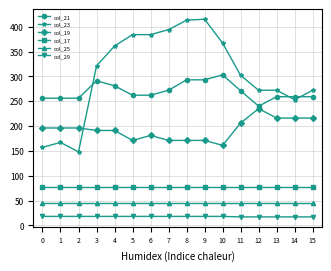

Is it true that col_23 equals 194 at 11?

False